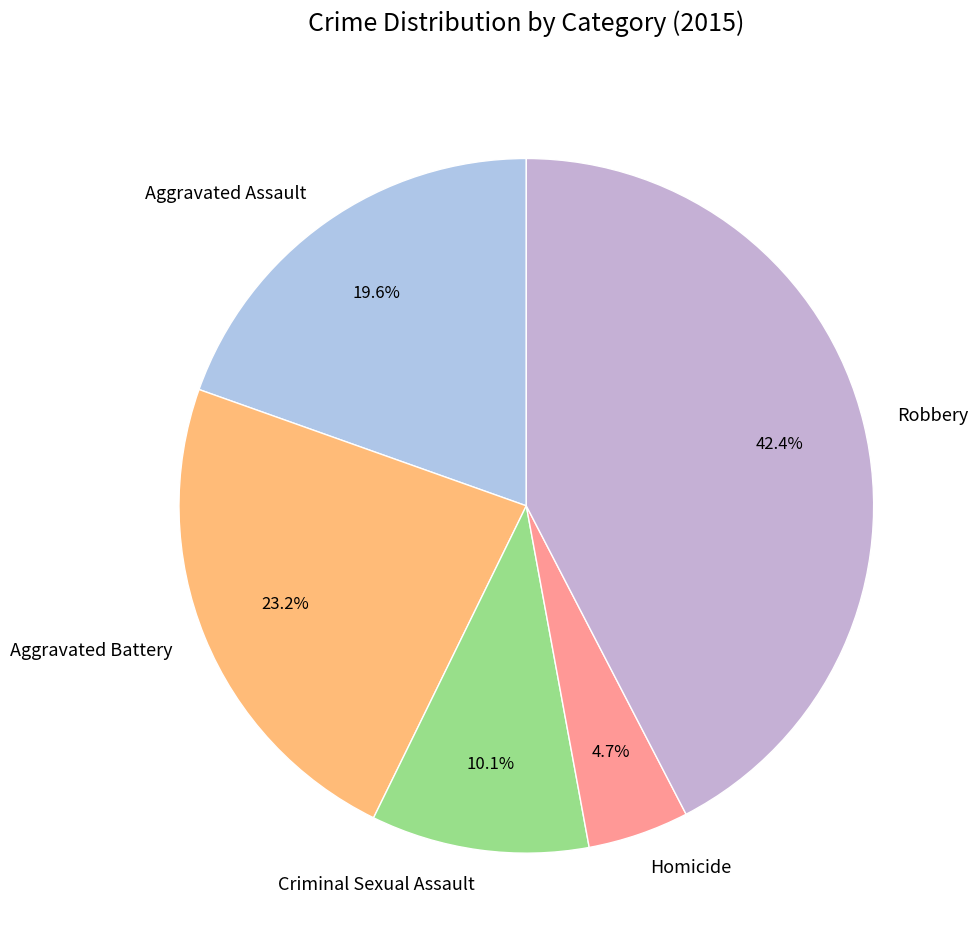

Is it true that Robbery is 42% of the pie?

True